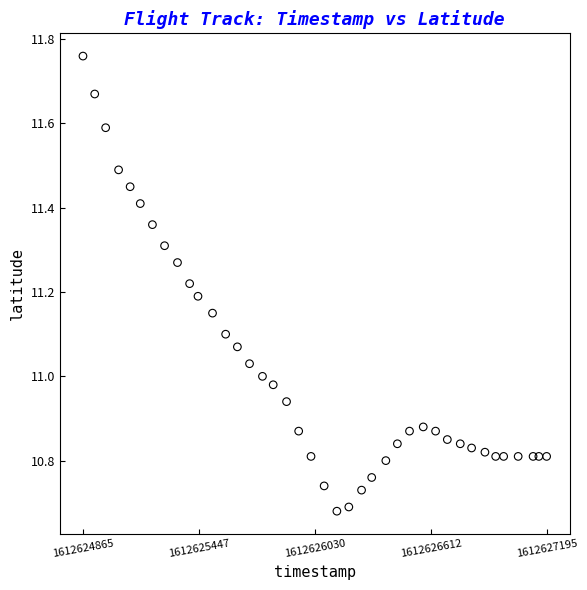

What is the range of Y values (max minus min)?

1.1